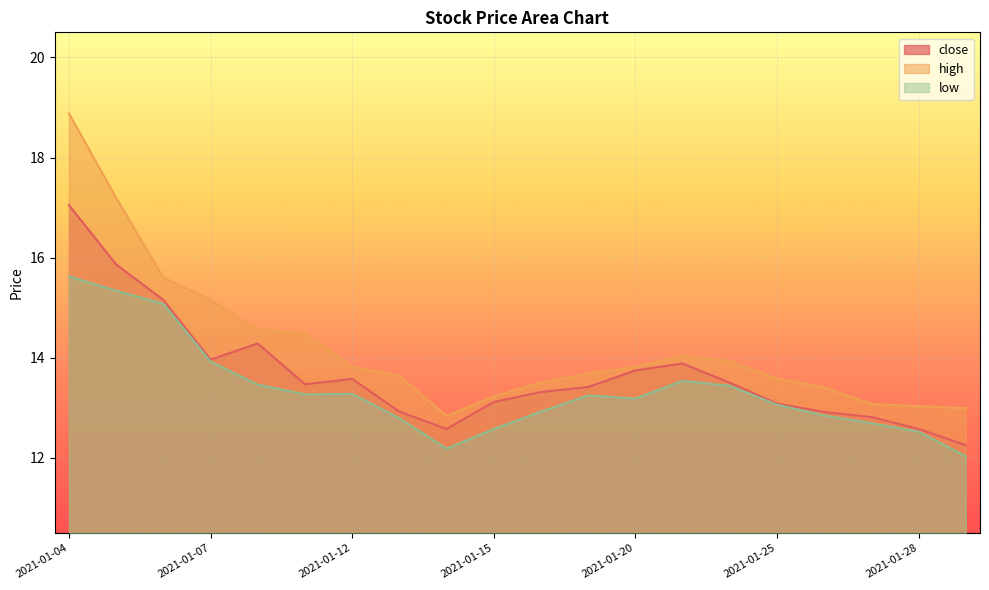

Where does the low series first go above 13?

2021-01-04